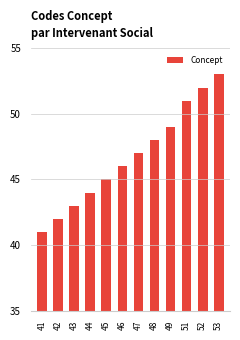

Is it true that the value at 49 is 83?

False